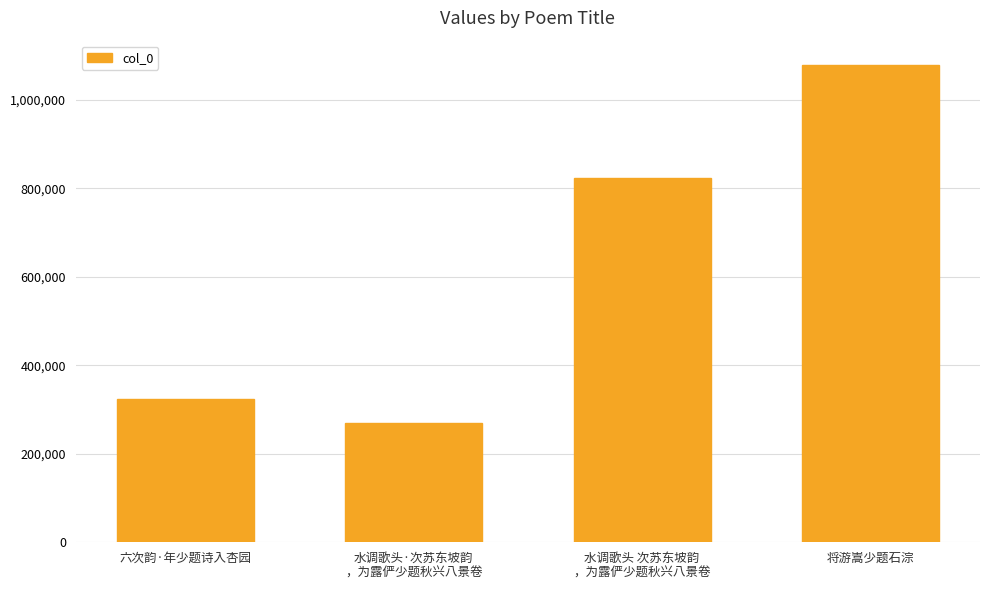

What position from the left is 六次韵·年少题诗入杏园?

1